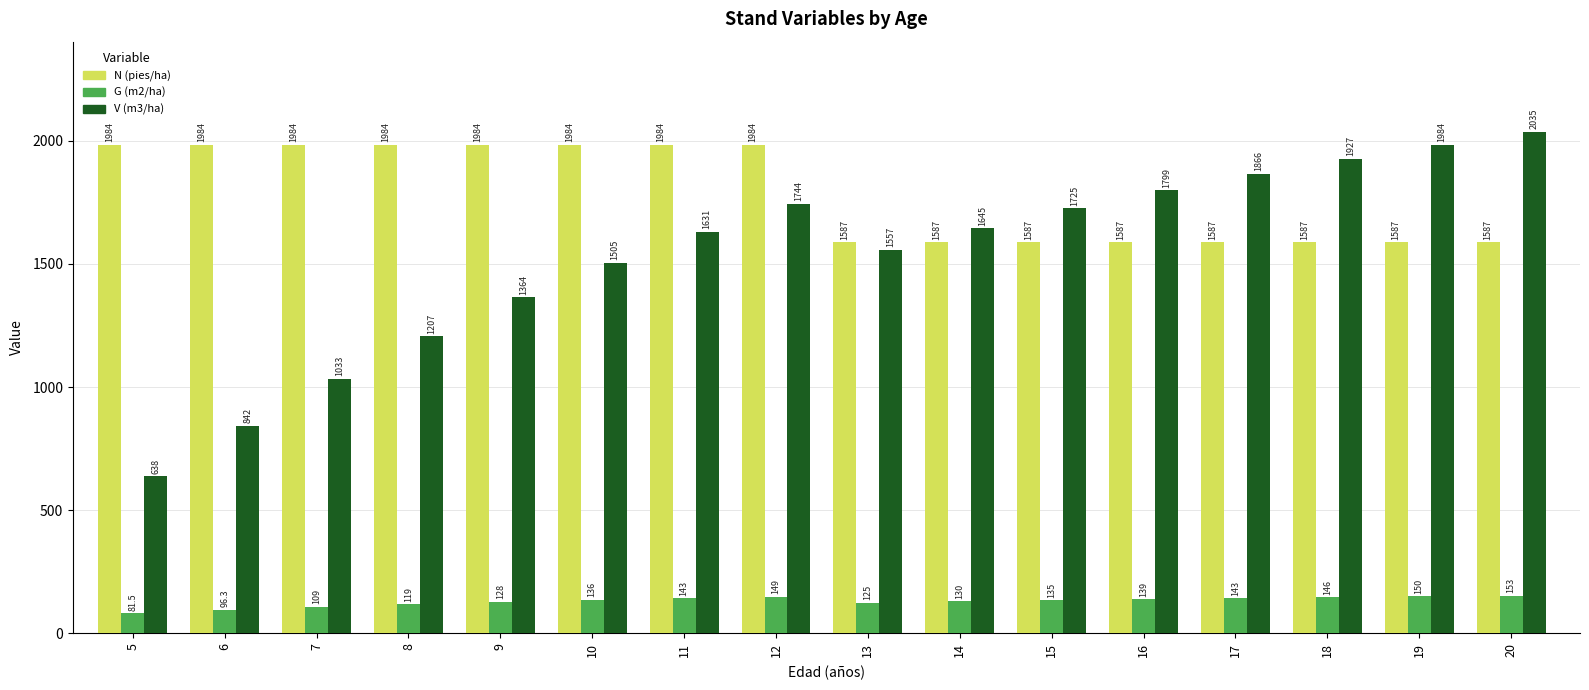

What is the highest value of the N (pies/ha) series?

1983.7